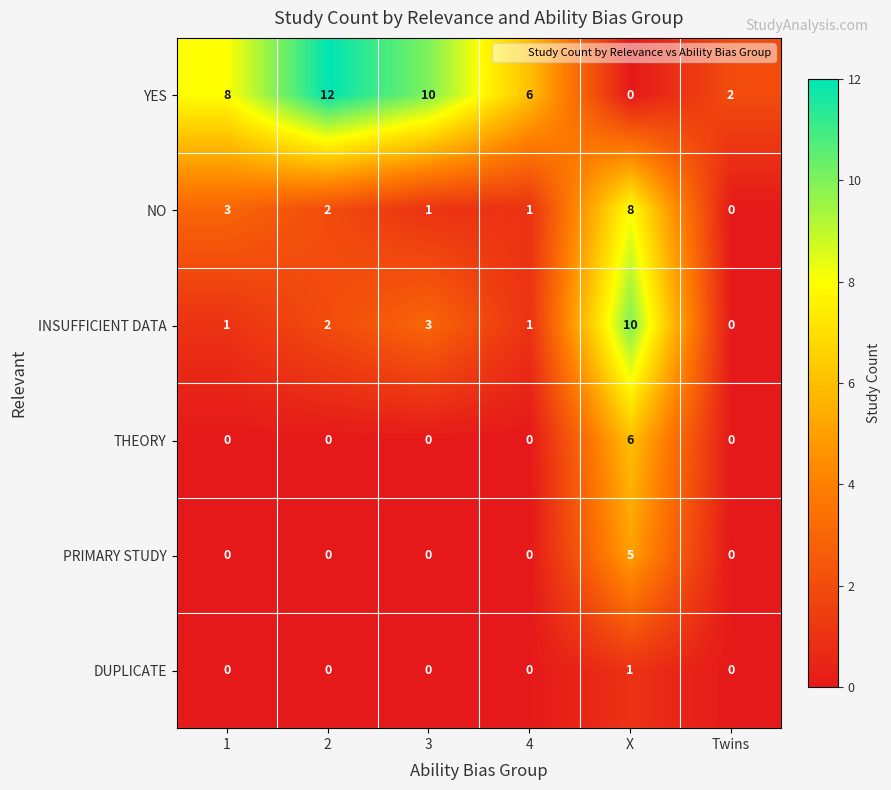

List the series in order of their peak value, lowest first.

DUPLICATE, PRIMARY STUDY, THEORY, NO, INSUFFICIENT DATA, YES